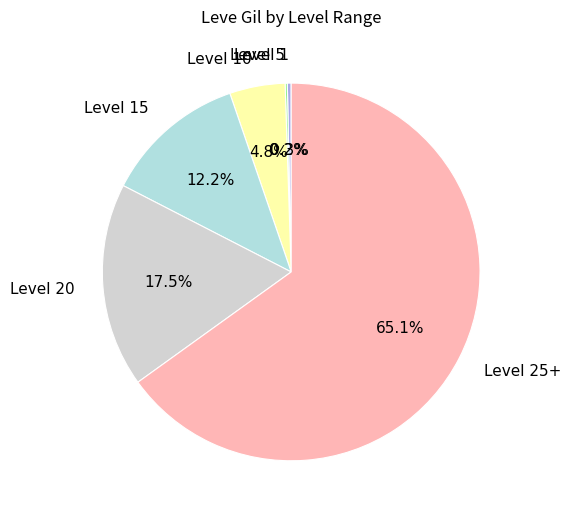

Which slice is the largest?

Level 25+